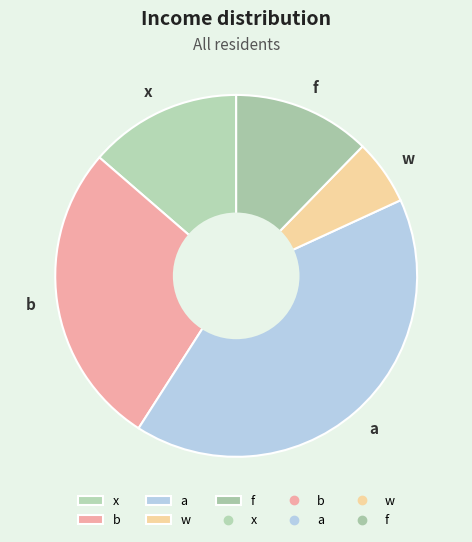

Do f and a together represent more than half of the pie?

Yes